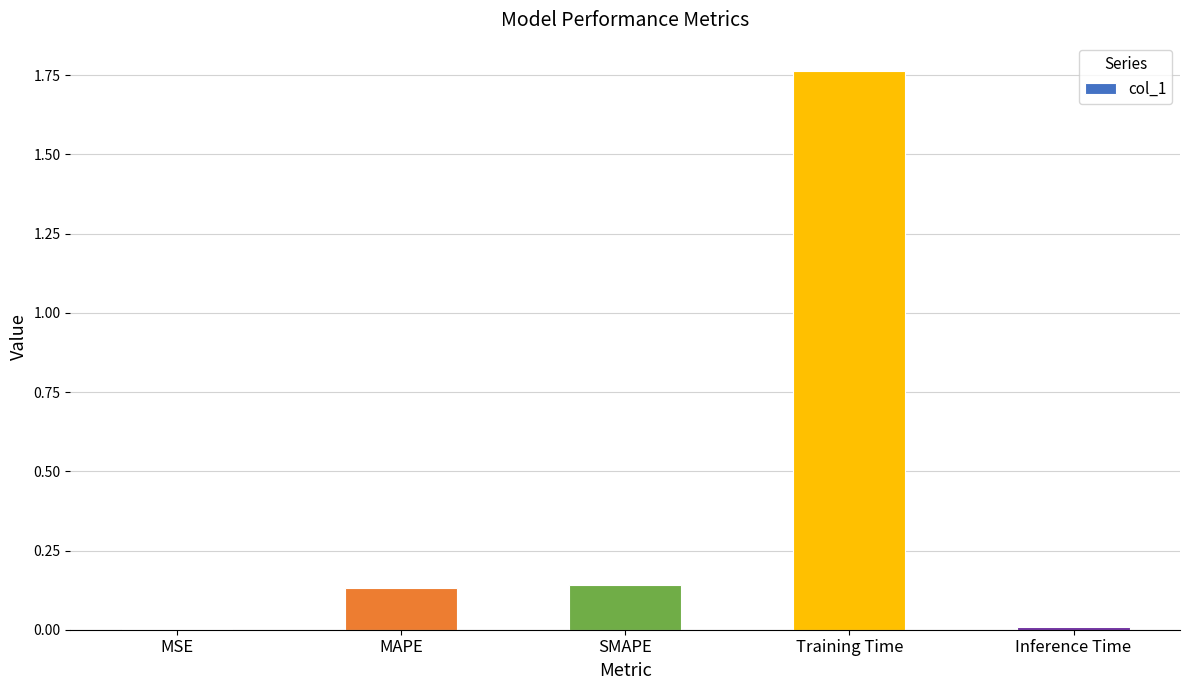

What is the sum of all values?

2.0